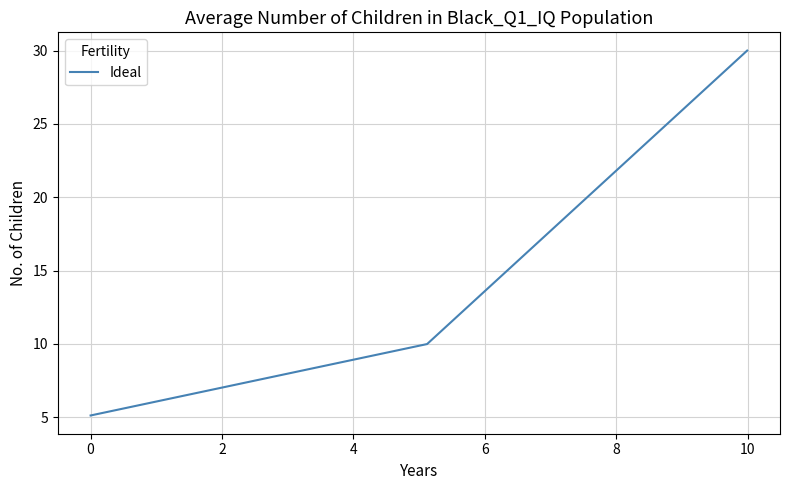

How many distinct data groups are displayed?

1